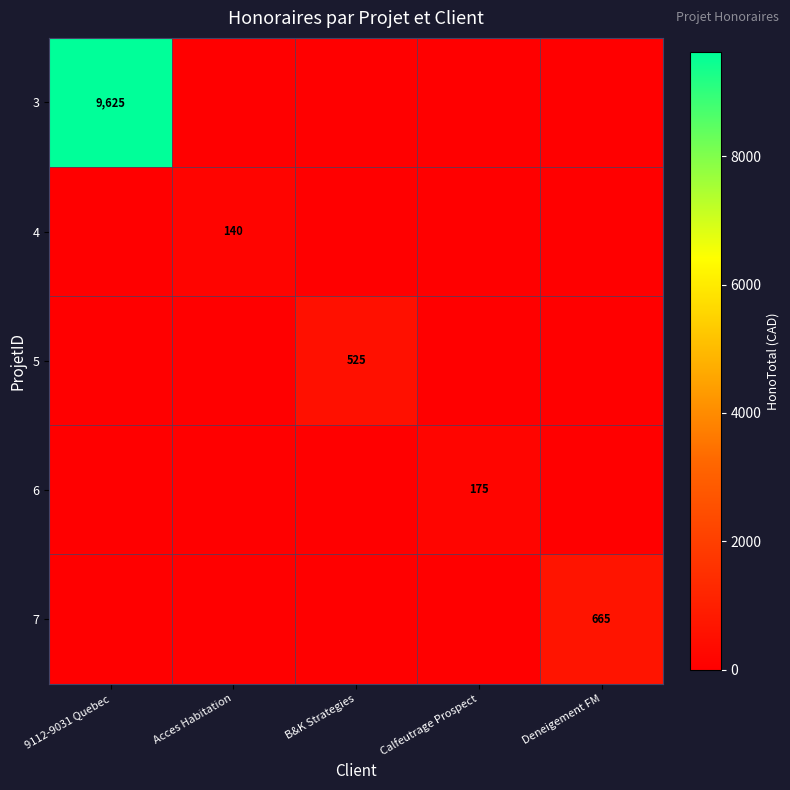

What is the maximum value for 4?

140